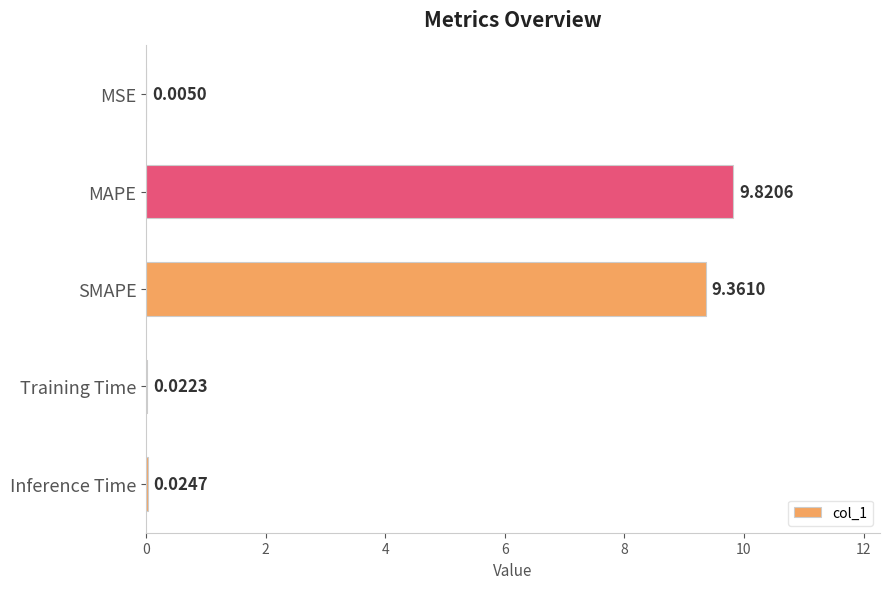

What is the sum of the values at MAPE and MSE?

9.8